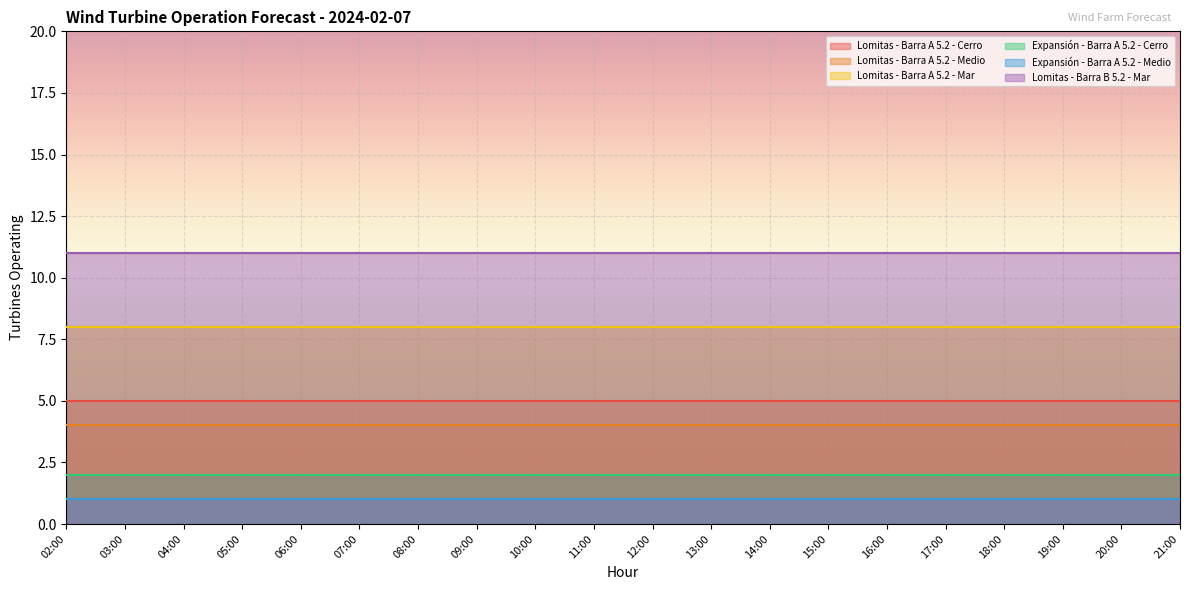

What is the lowest value of the Lomitas - Barra A 5.2 - Mar series?

8